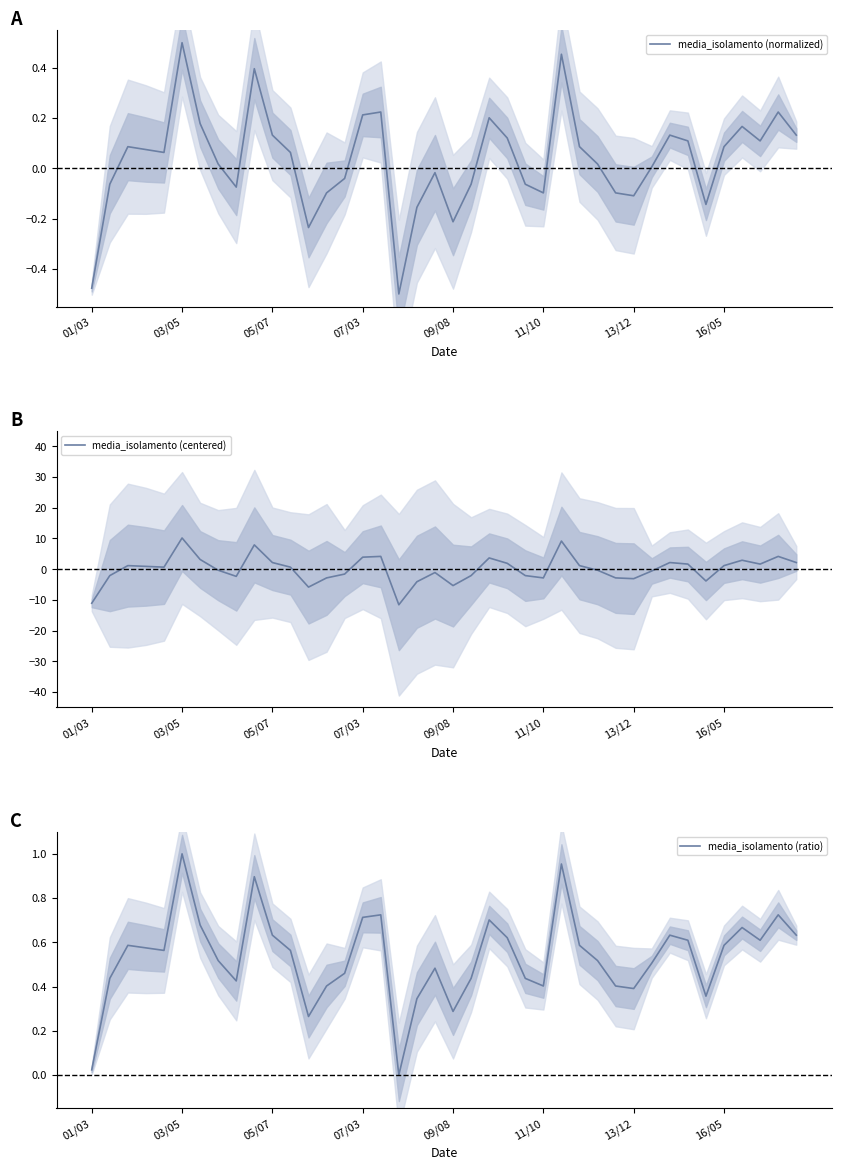

What is the highest value of the media_isolamento (centered) series?

10.1